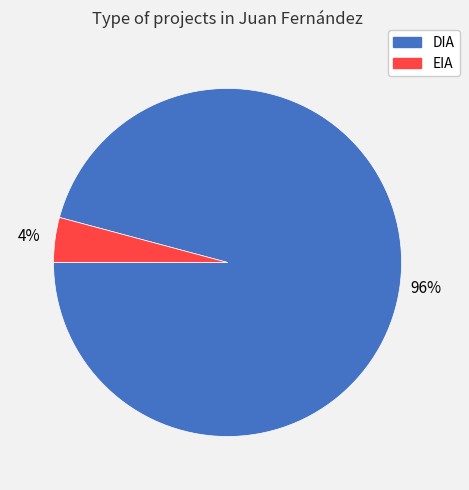

The DIA slice represents 96% of the pie. True or false?

True